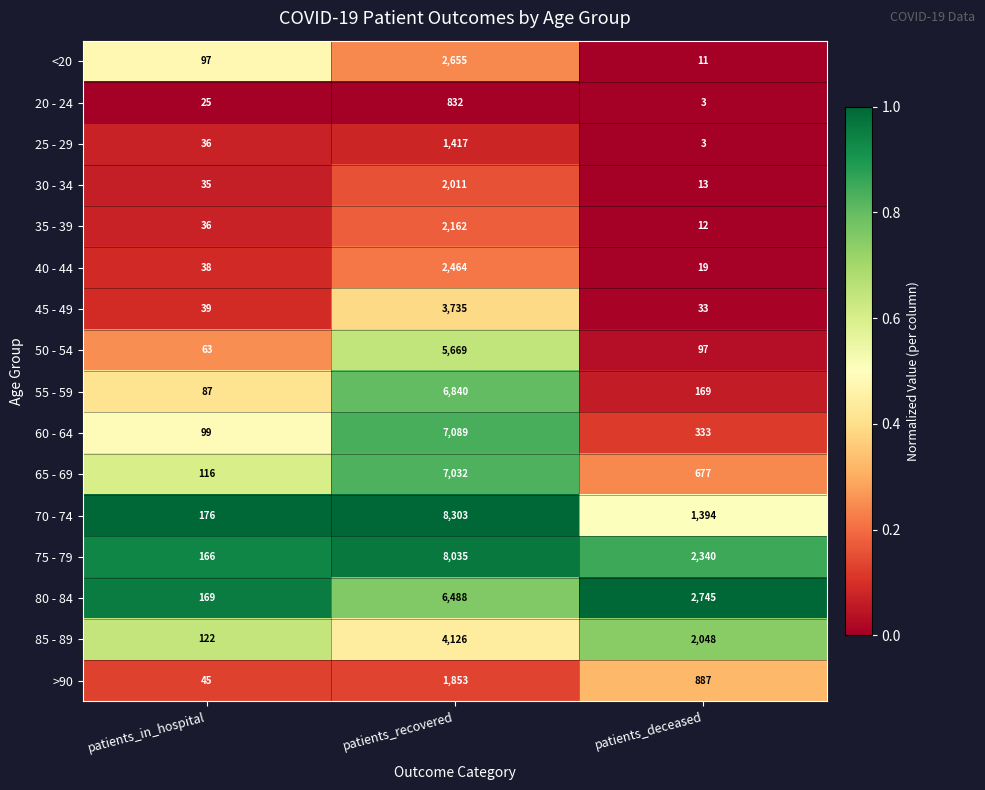

Which series has the largest total across all categories?

75 - 79